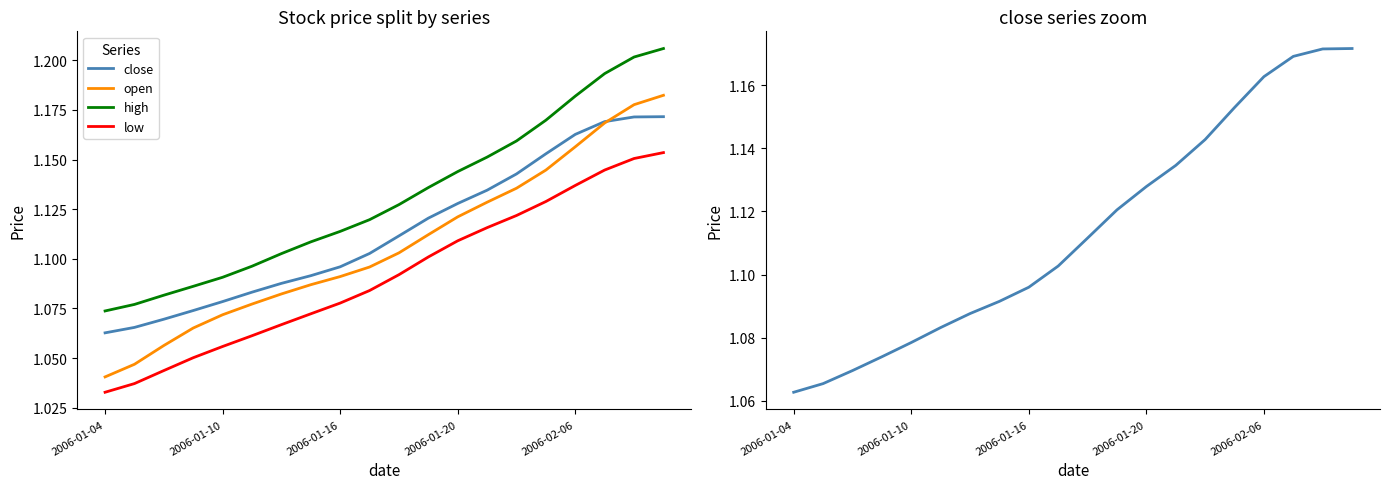

Between 10 and 13, which is larger?

13